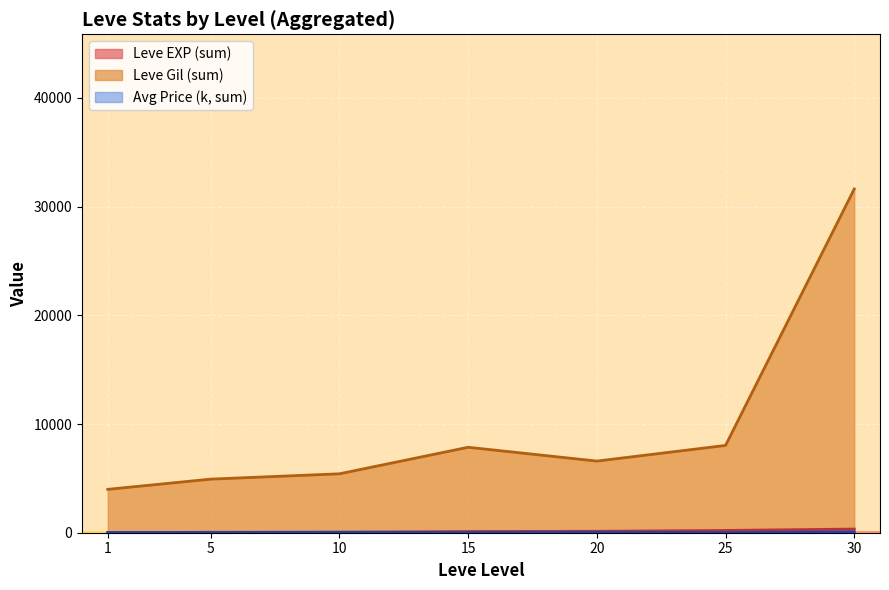

Is the value of Leve EXP at 20 greater than the value of Leve Gil at 1?

No